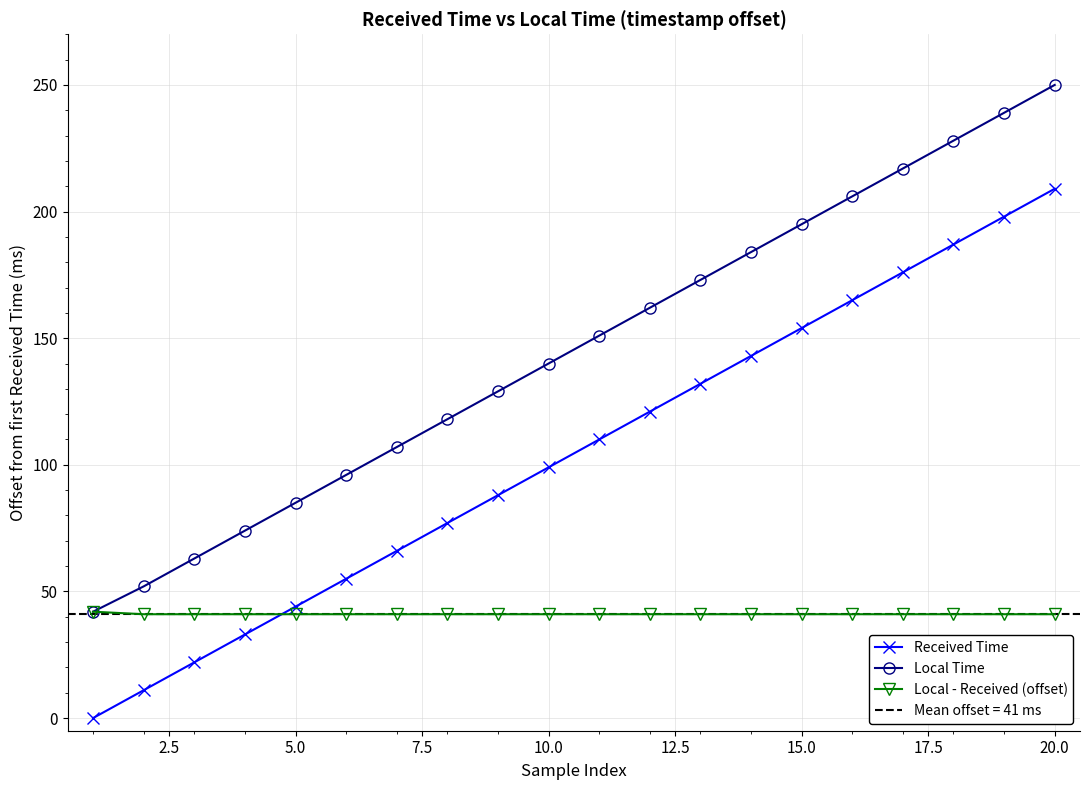

True or false: Local - Received (offset) has more than 2 interior local peaks.

False